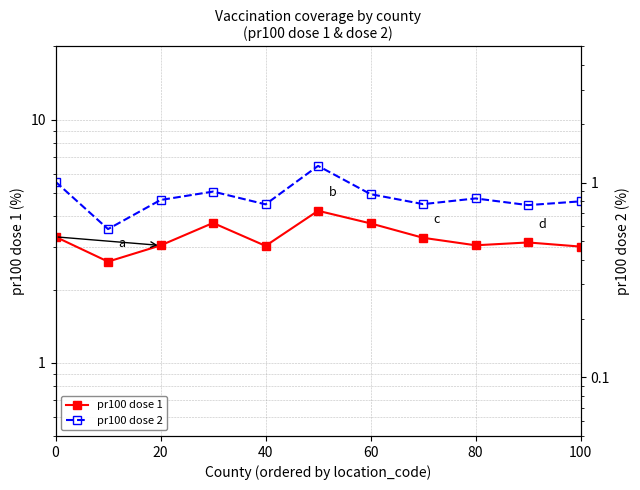

The value of pr100 dose 1 at 100 is 7.3. True or false?

False